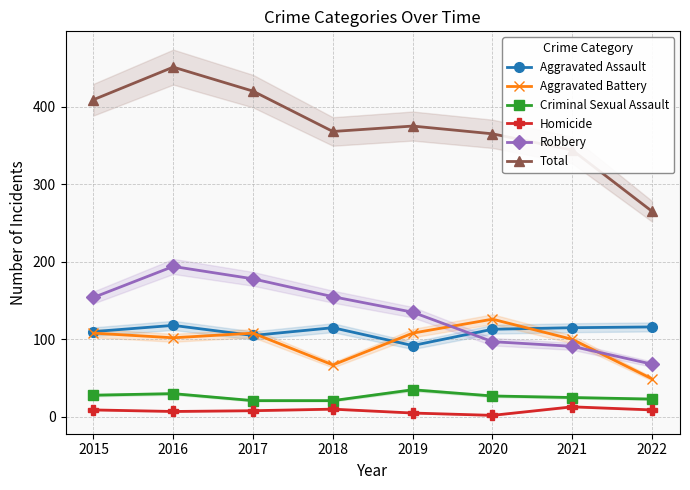

What is the difference between the maximum and minimum values in the Total series?

186